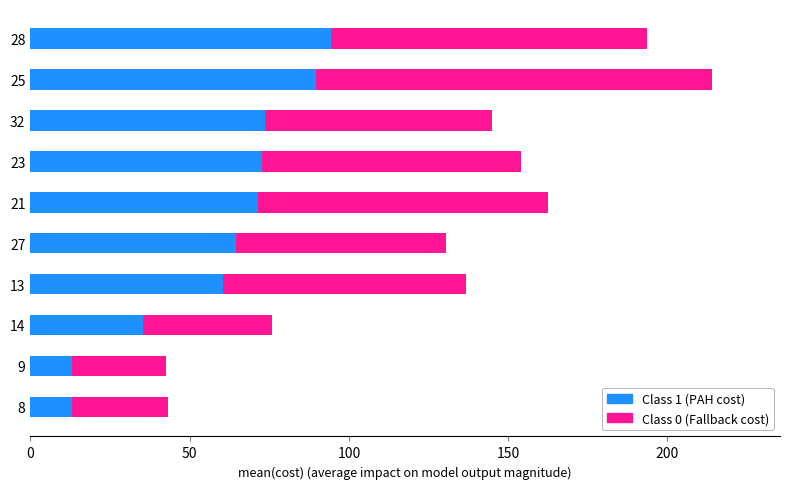

At which category is the sum across all series the highest?

25